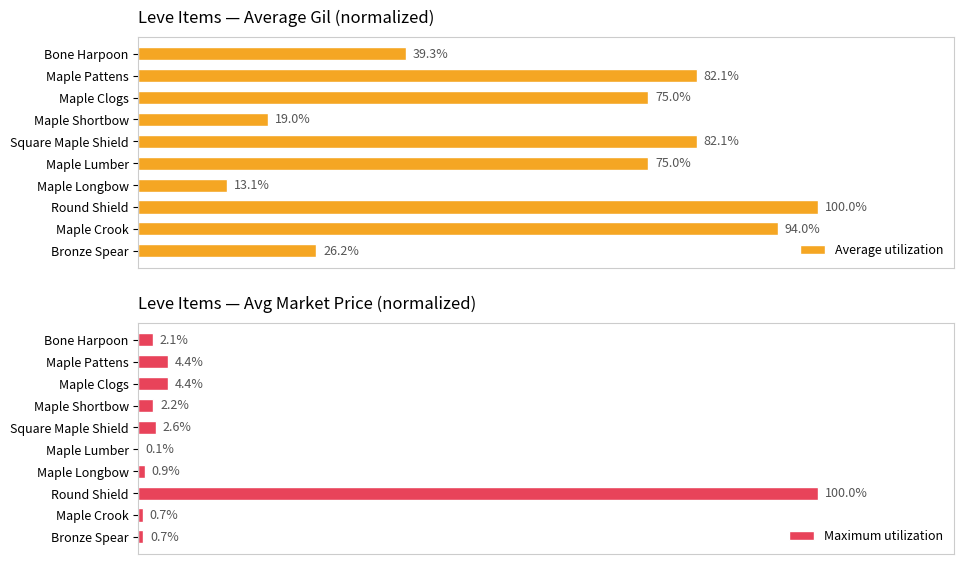

Which category has the lowest value in the Average utilization series?

Maple Longbow